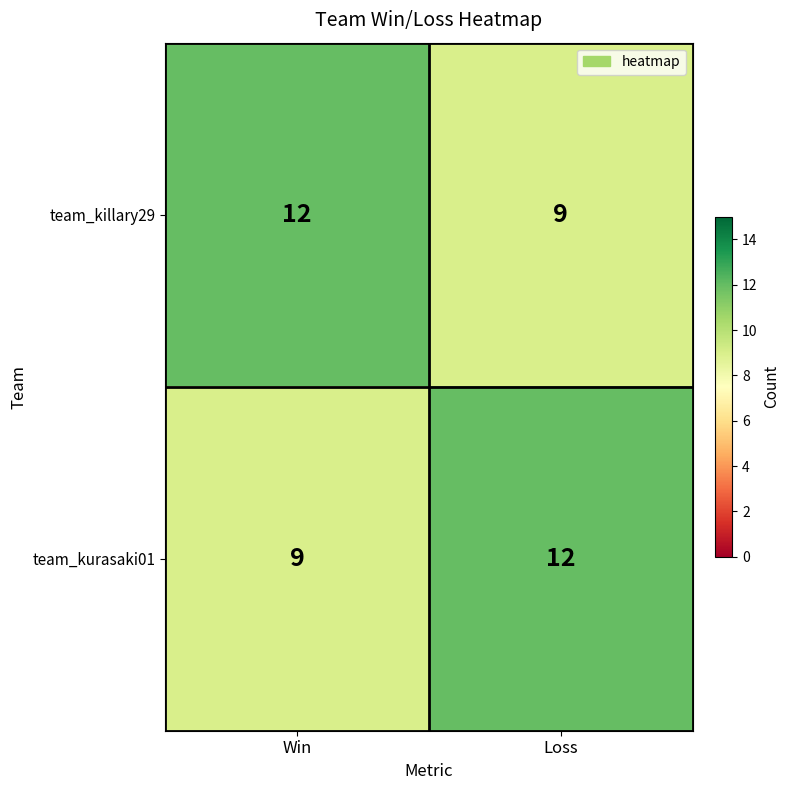

Reading left to right, list all the values displayed in this chart.

team_killary29: Win=12	Loss=9
team_kurasaki01: Win=9	Loss=12